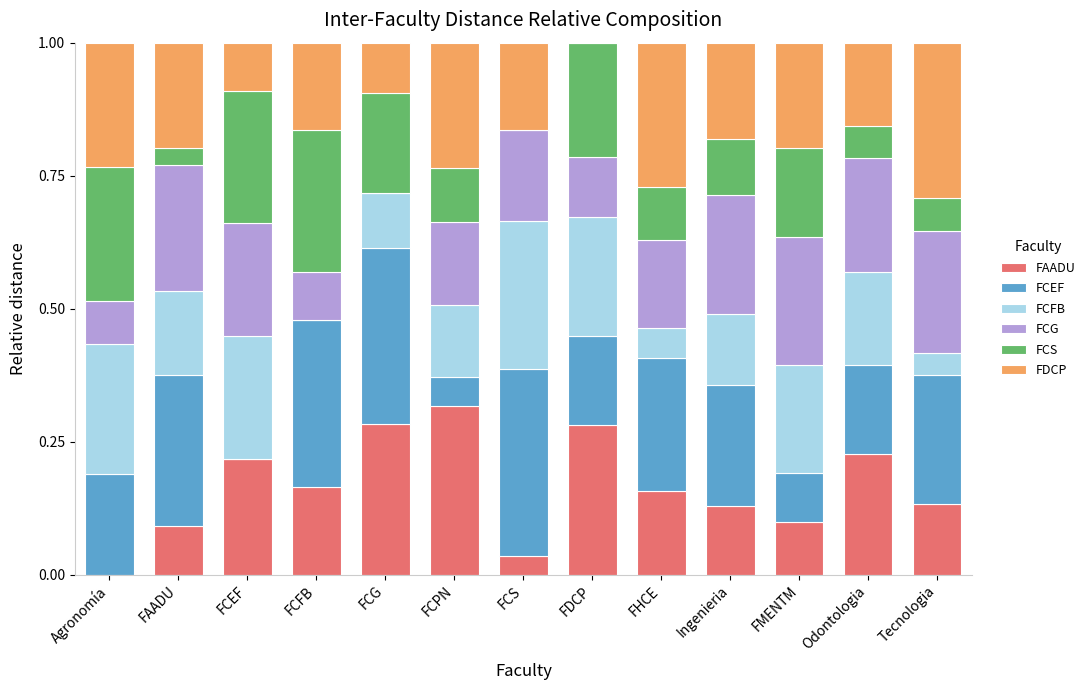

What is the total value across all series at Tecnologia?

1.0